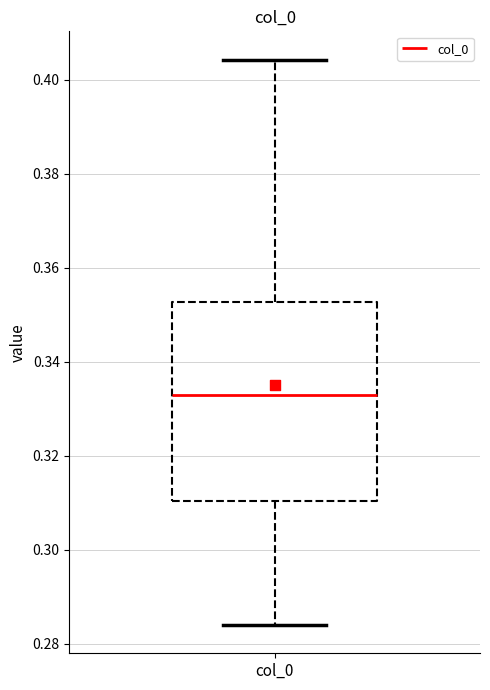

Transcribe this box plot: give where the median line is, the range the box spans, and where the two whiskers end, as read against the y-axis. The values are not printed on the chart, so give them approximately, as read against the axis.

median 0.332, box 0.310 to 0.352, whiskers 0.284 to 0.404